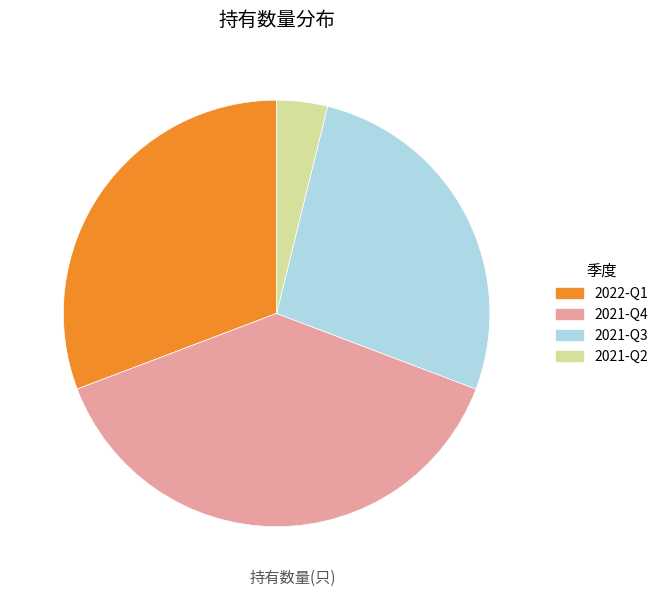

Which has a higher value, 2022-Q1 or 2021-Q2?

2022-Q1